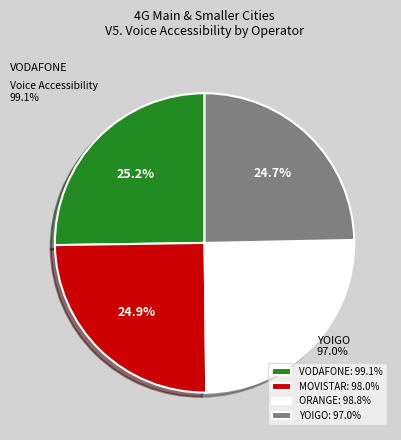

The MOVISTAR slice represents 10% of the pie. True or false?

False